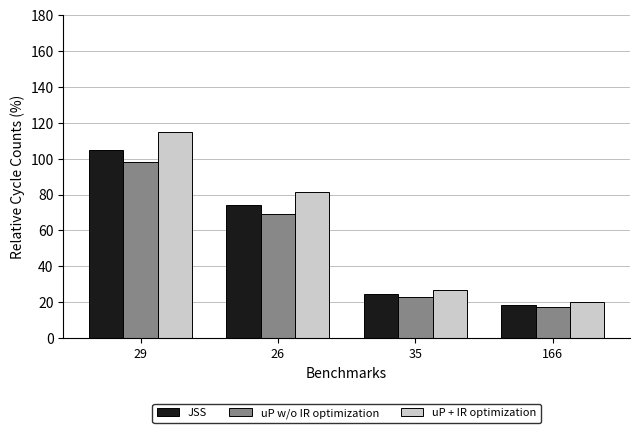

True or false: uP + IR optimization has a value of 27.1 at 35.

True